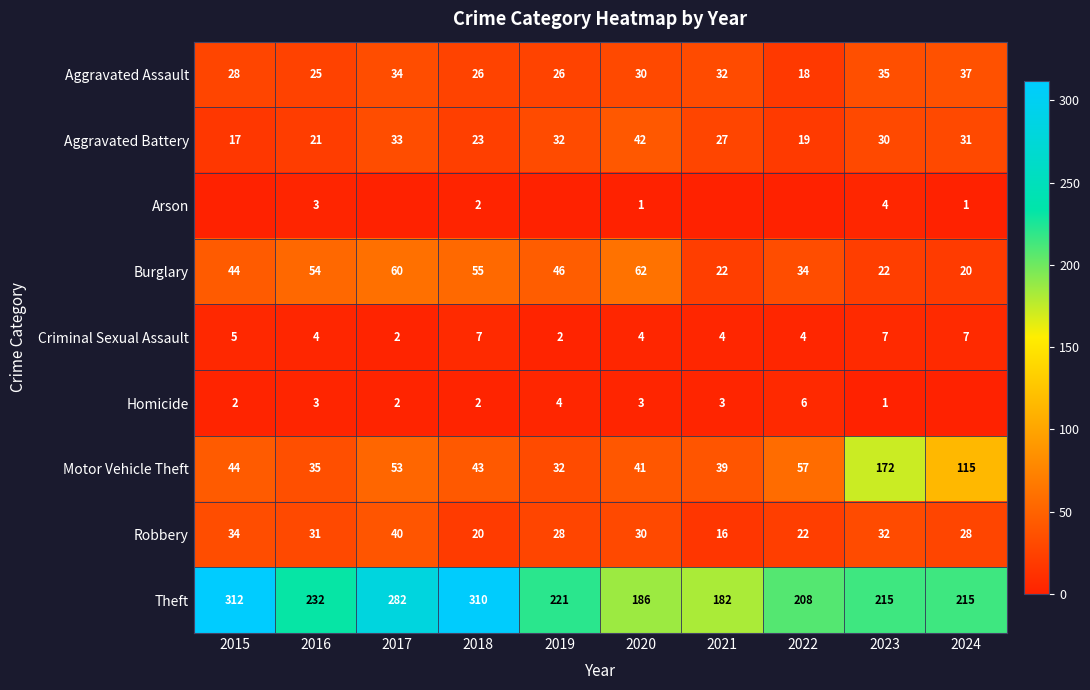

How many data points does each series have?

10